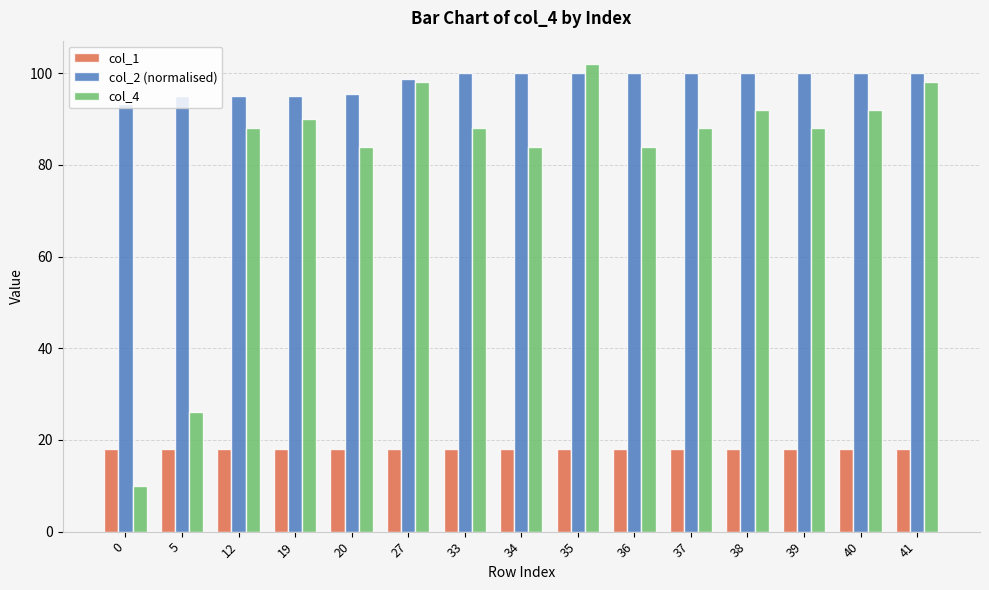

What is the spread (max minus min) of values at 27?

80.8